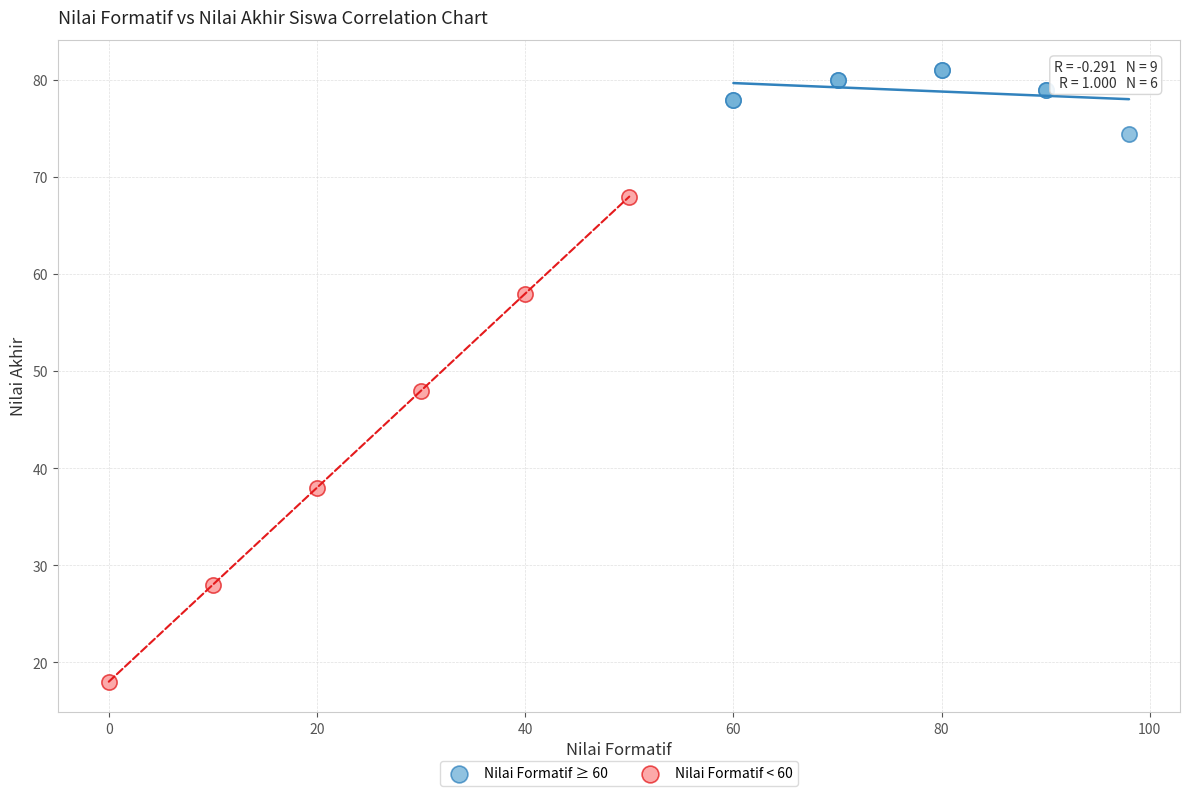

Which series reaches the maximum Y coordinate?

Nilai Formatif ≥ 60